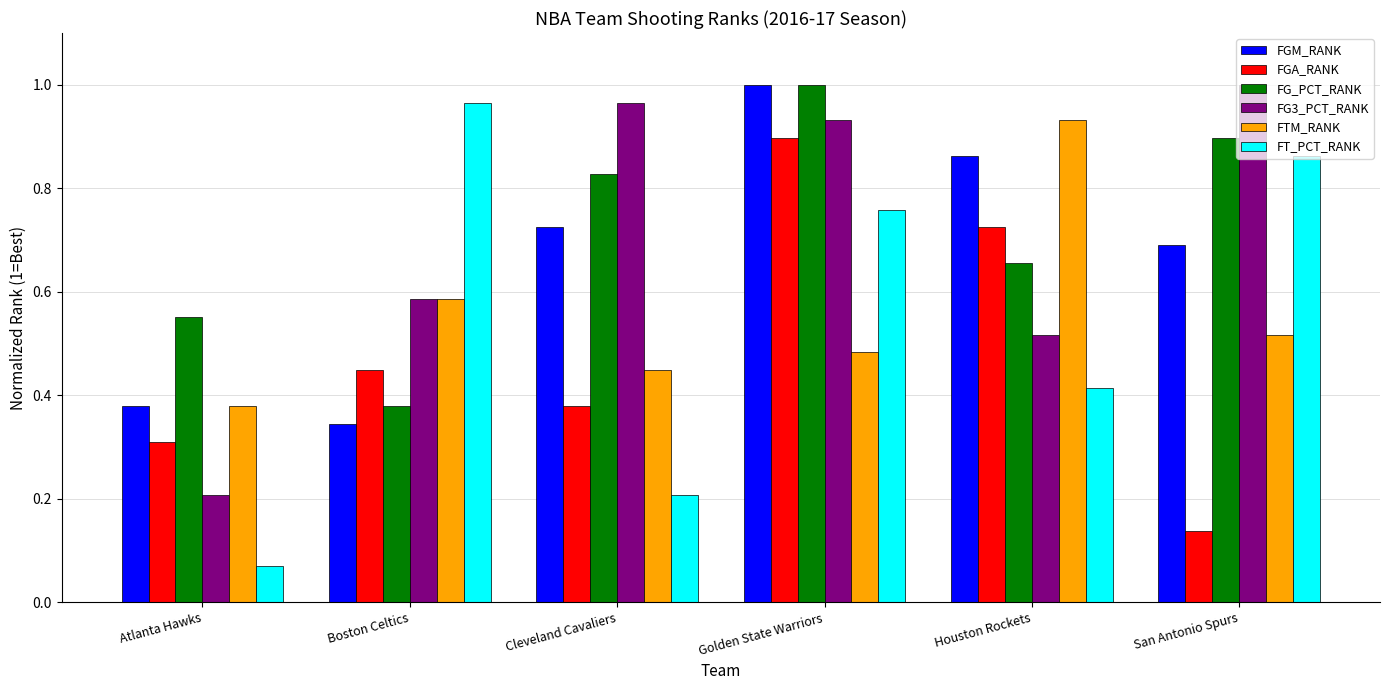

At Houston Rockets, list the series in order from smallest to largest.

FT_PCT_RANK, FG3_PCT_RANK, FG_PCT_RANK, FGA_RANK, FGM_RANK, FTM_RANK